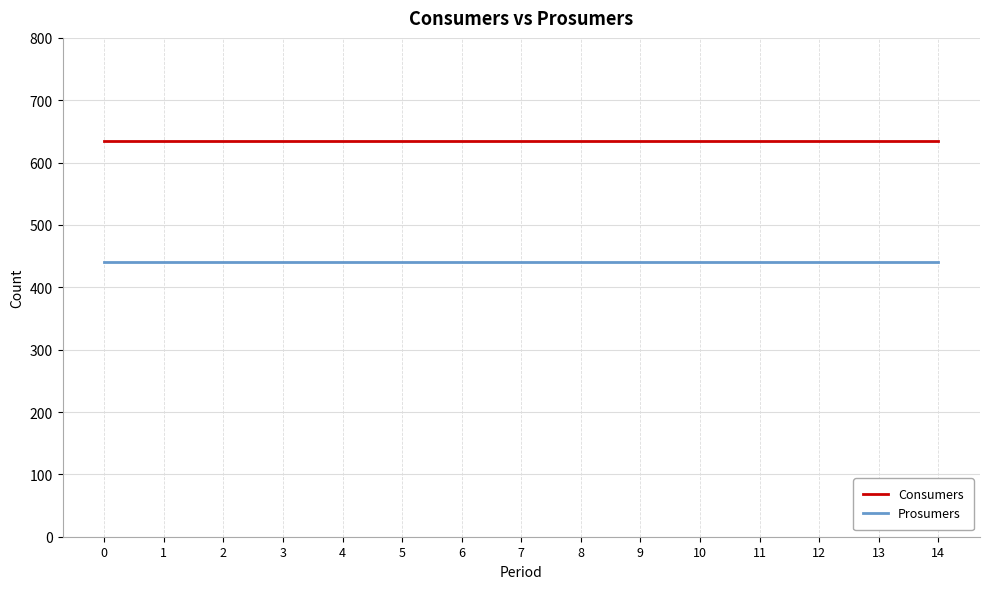

Does the chart display data point markers on the line(s)?

No